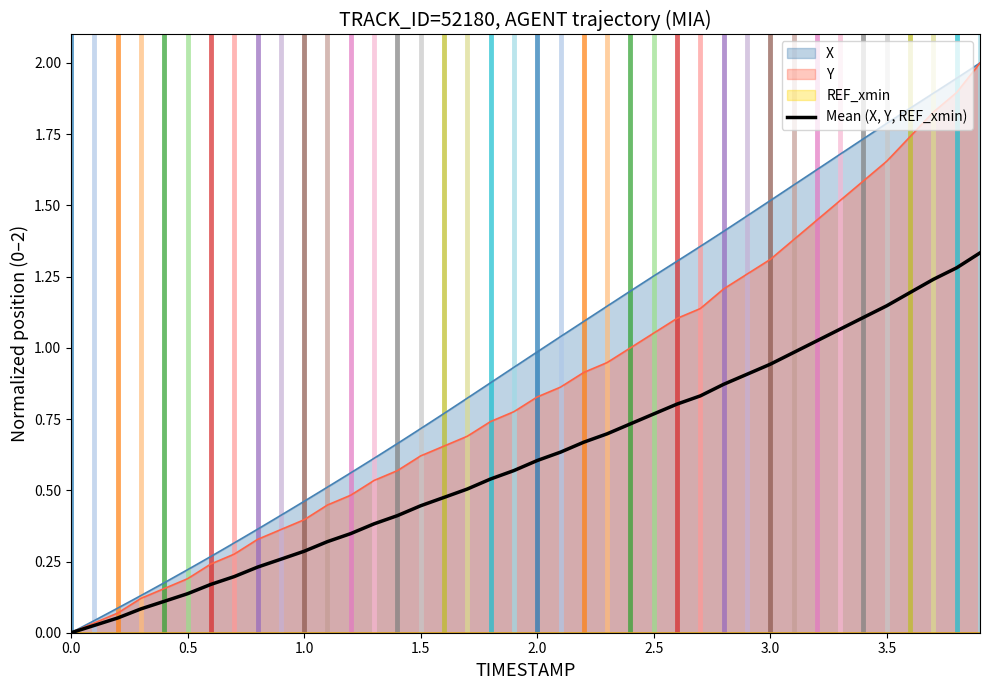

The value at 3.5 is 2.0. True or false?

False